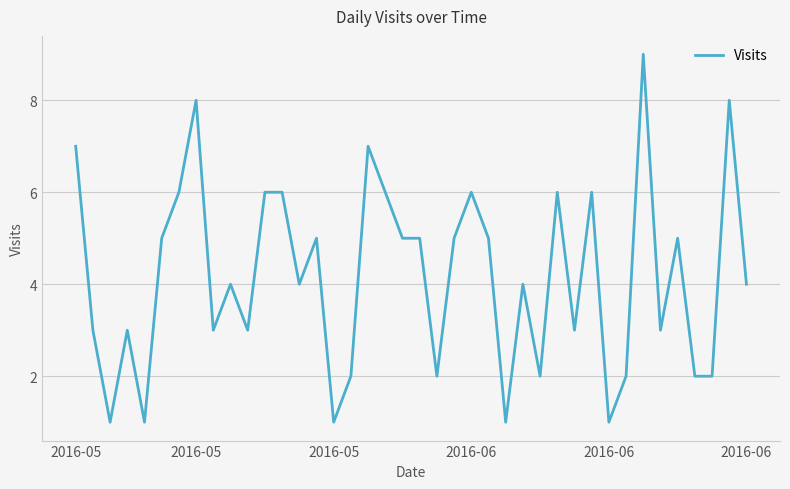

What is the difference between the maximum and minimum values?

8